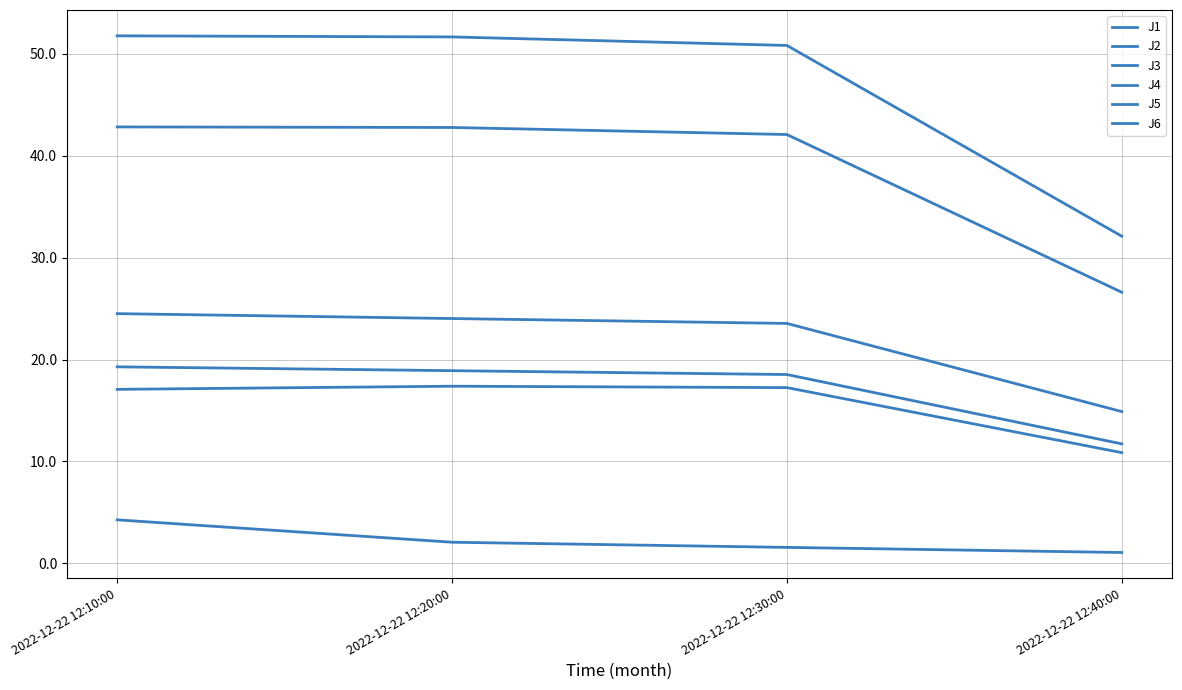

What is the value of the J1 point at the 3rd from the left?

23.5